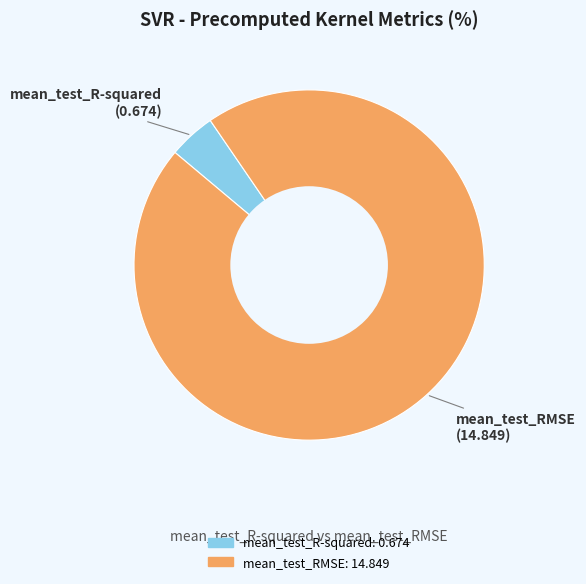

Is there any slice that represents more than half of the pie?

Yes